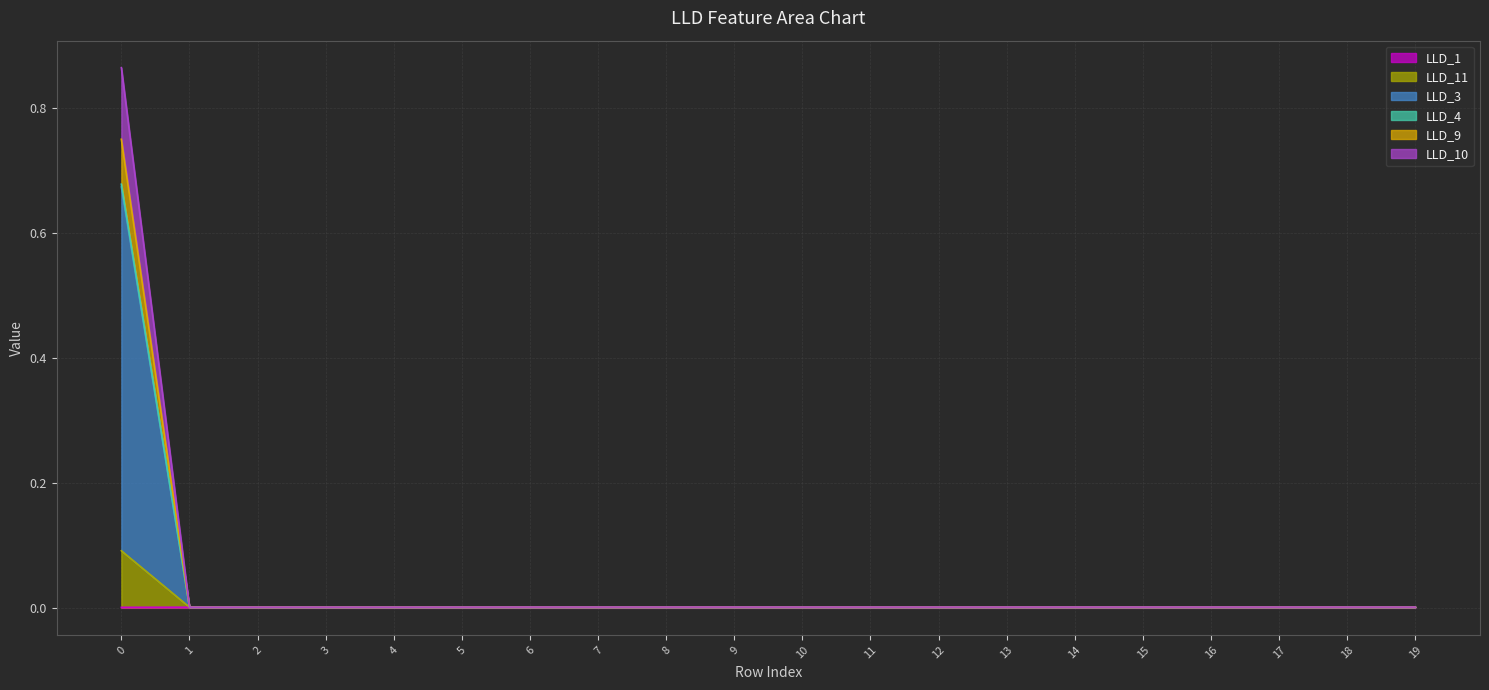

In LLD_11, how many points are lower than both neighbors (excluding endpoints)?

3